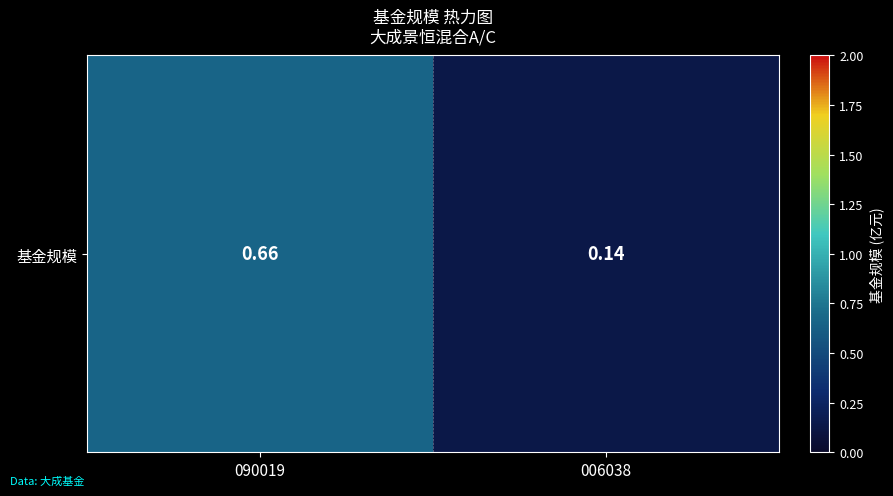

What is the approximate value at 090019?

0.7